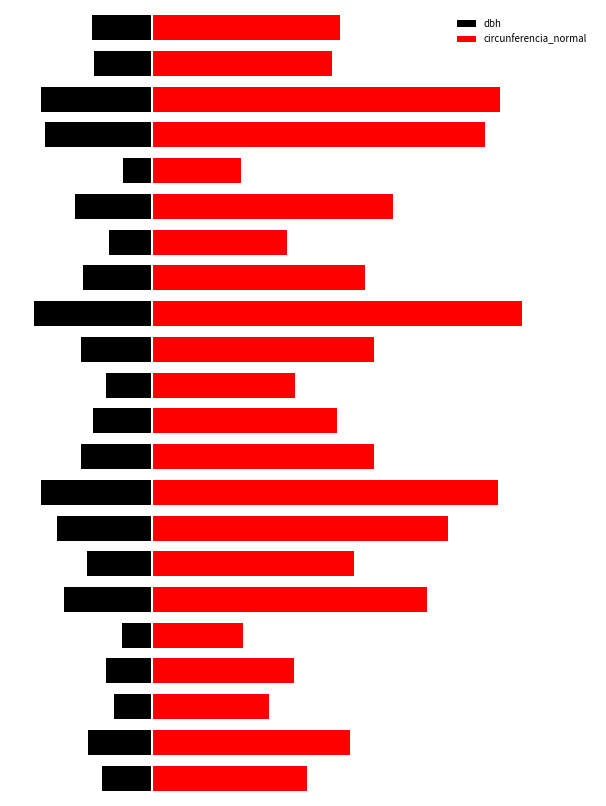

List the series in order of their overall mean, highest first.

circunferencia_normal, dbh